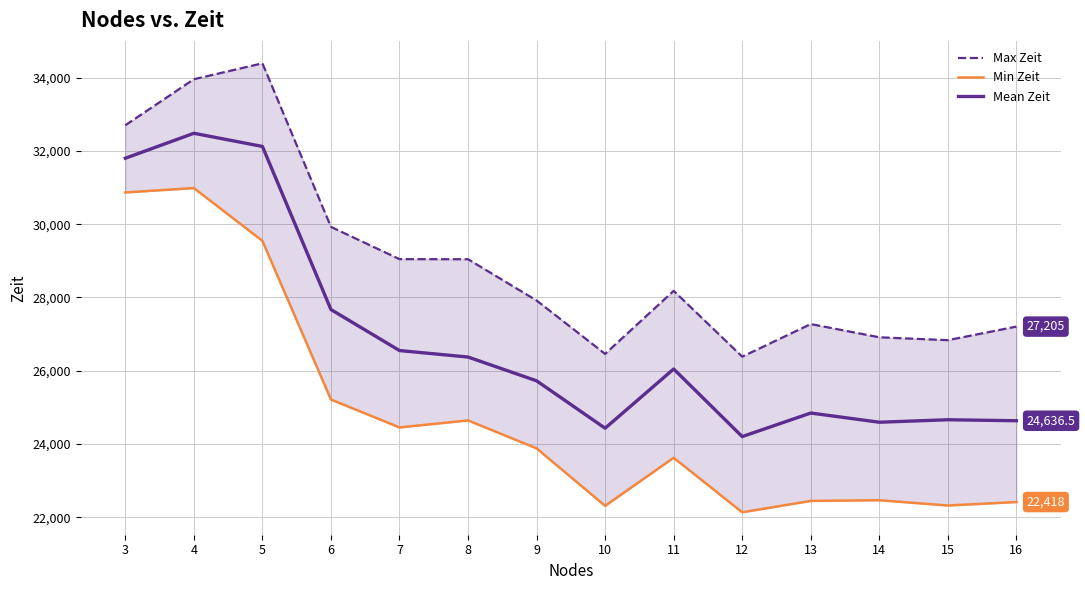

What are all the series names shown in the legend?

Max Zeit, Min Zeit, Mean Zeit